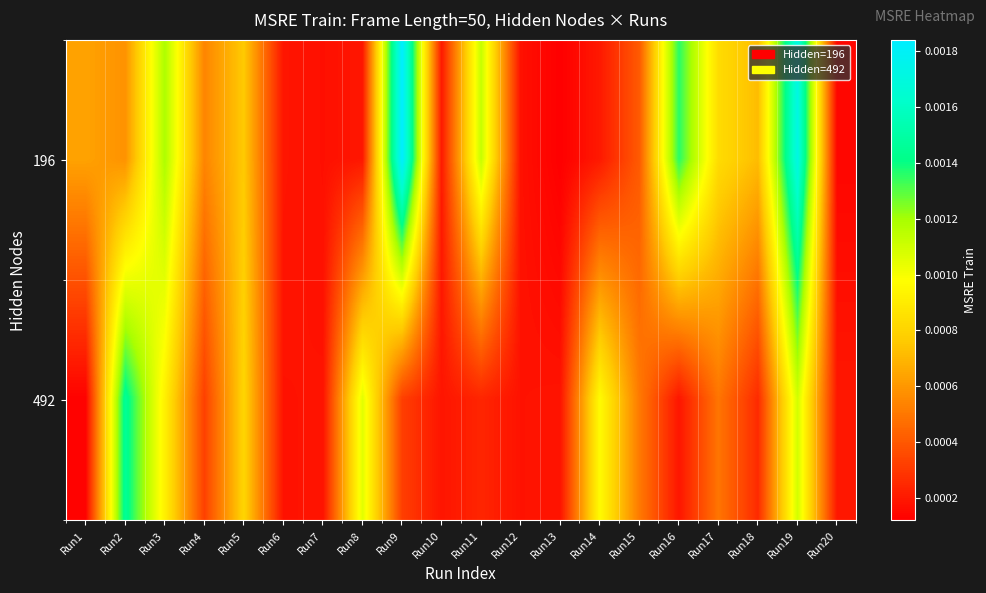

Which label corresponds to the largest value in the chart?

Run9